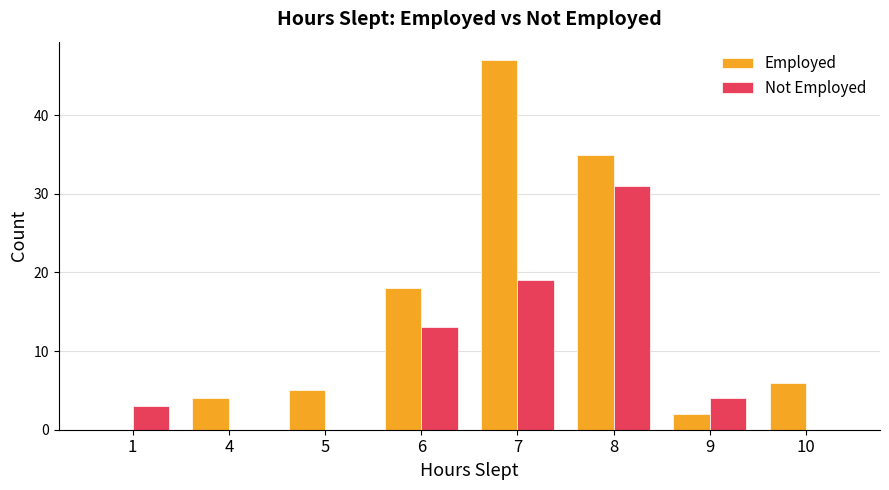

Reading left to right, what are all the values shown in this chart?

Employed: 1=0	4=4	5=5	6=18	7=47	8=35	9=2	10=6
Not Employed: 1=3	4=0	5=0	6=13	7=19	8=31	9=4	10=0